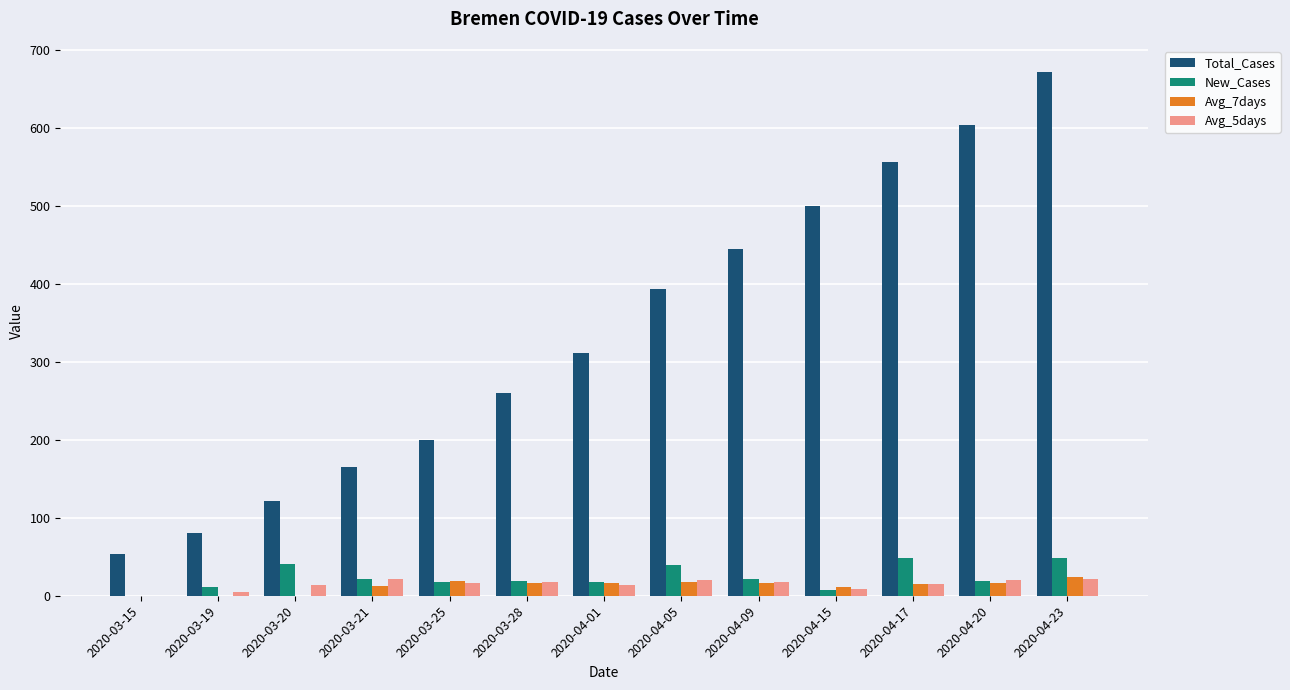

At which label is Total_Cases closest to 362?

2020-04-05